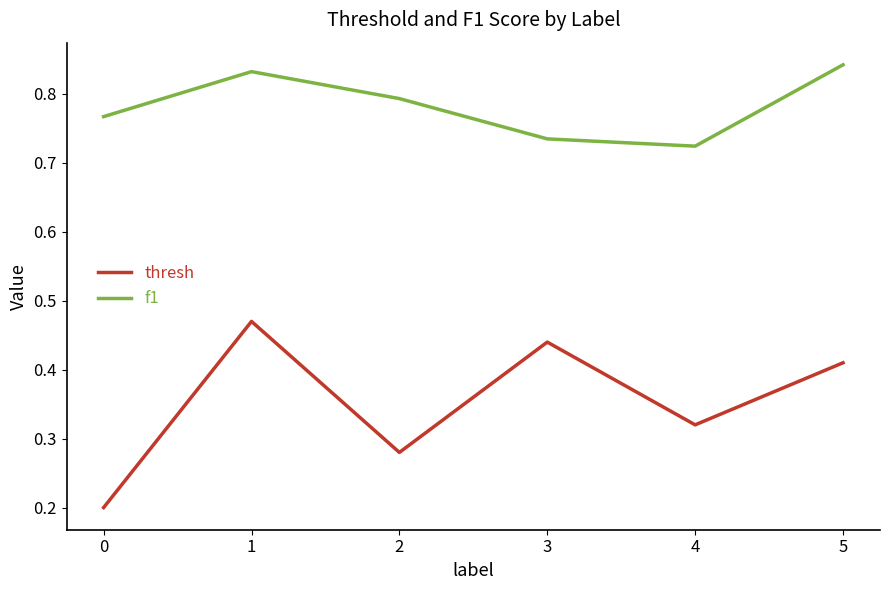

True or false: thresh and f1 cross at least once.

False